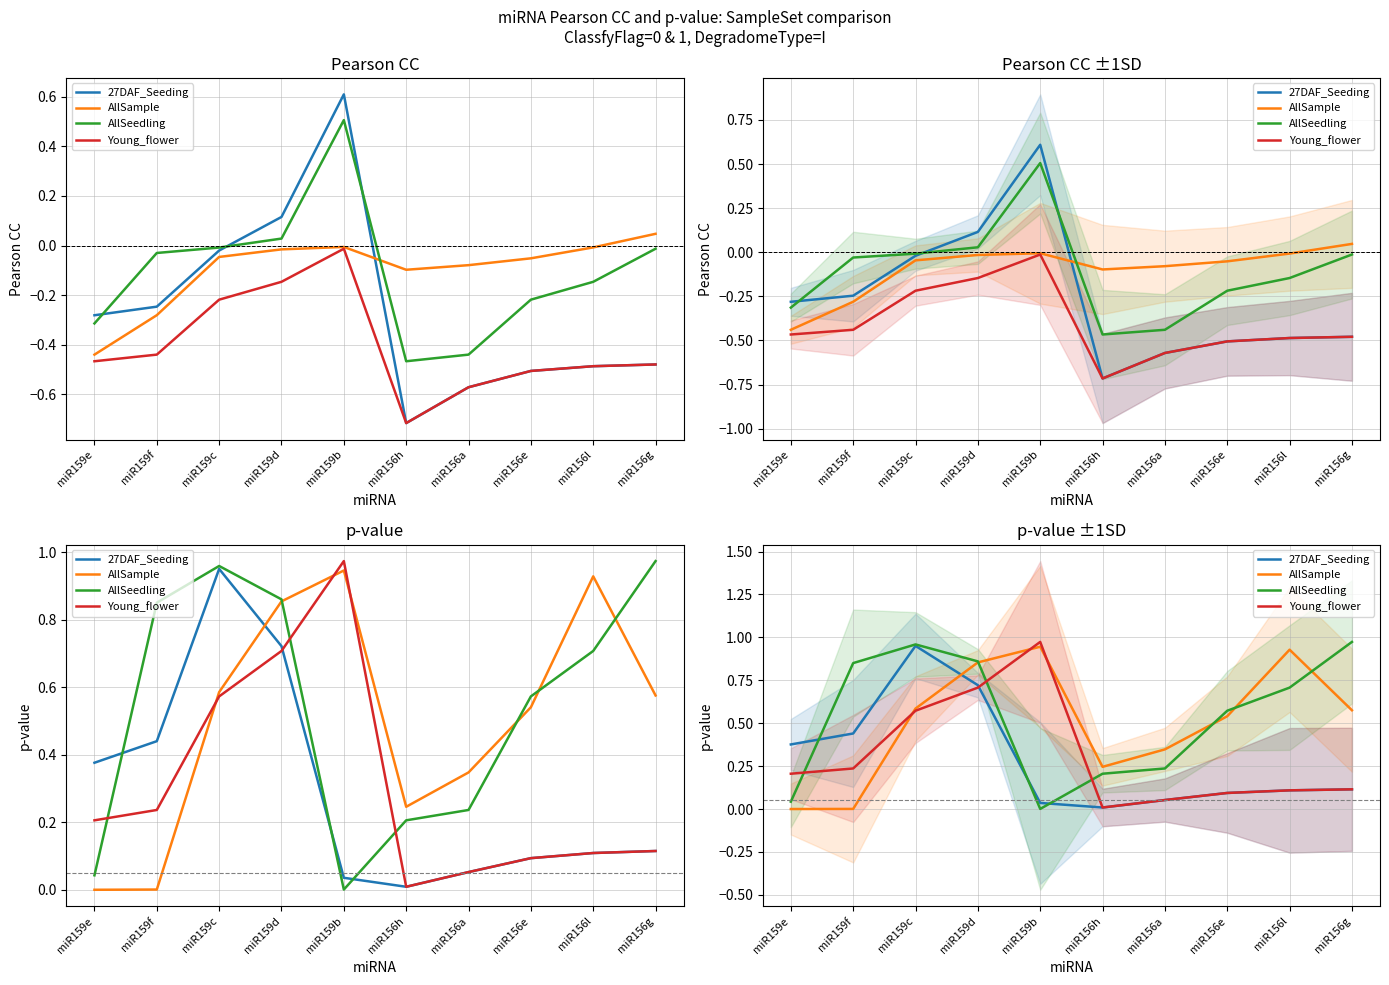

True or false: 27DAF_Seeding has more than 2 interior local peaks.

False